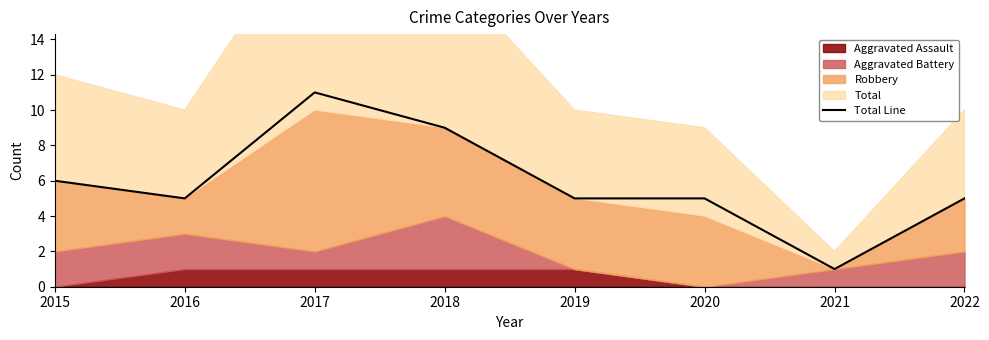

How many values are below 5?

1